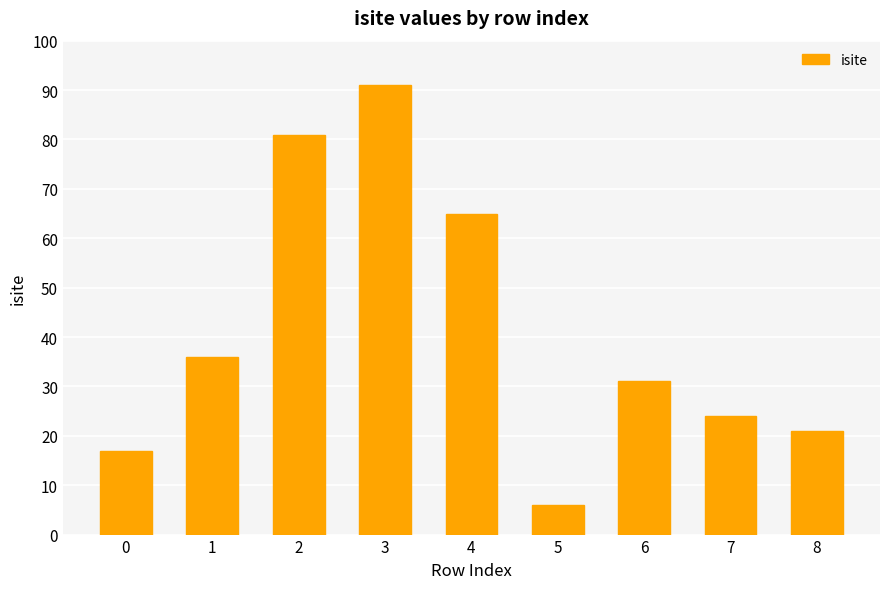

True or false: the data shows 10 at 0.

False